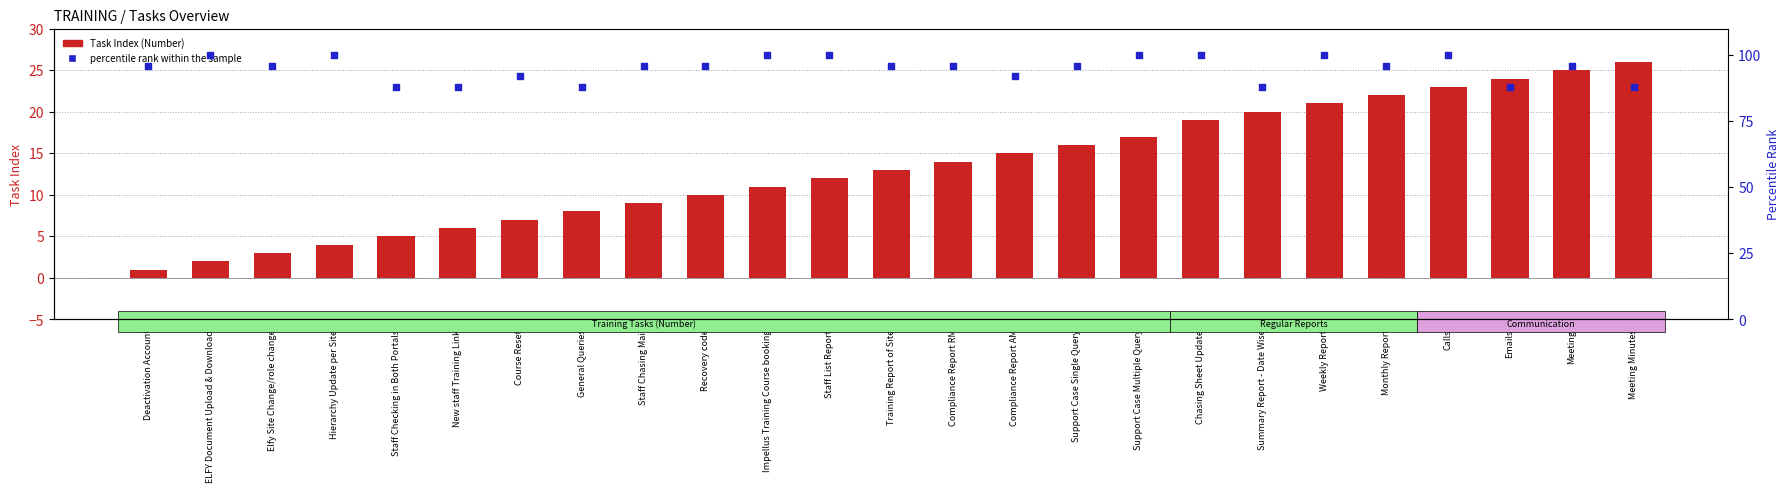

Which series contains the highest Y value?

percentile rank within the sample